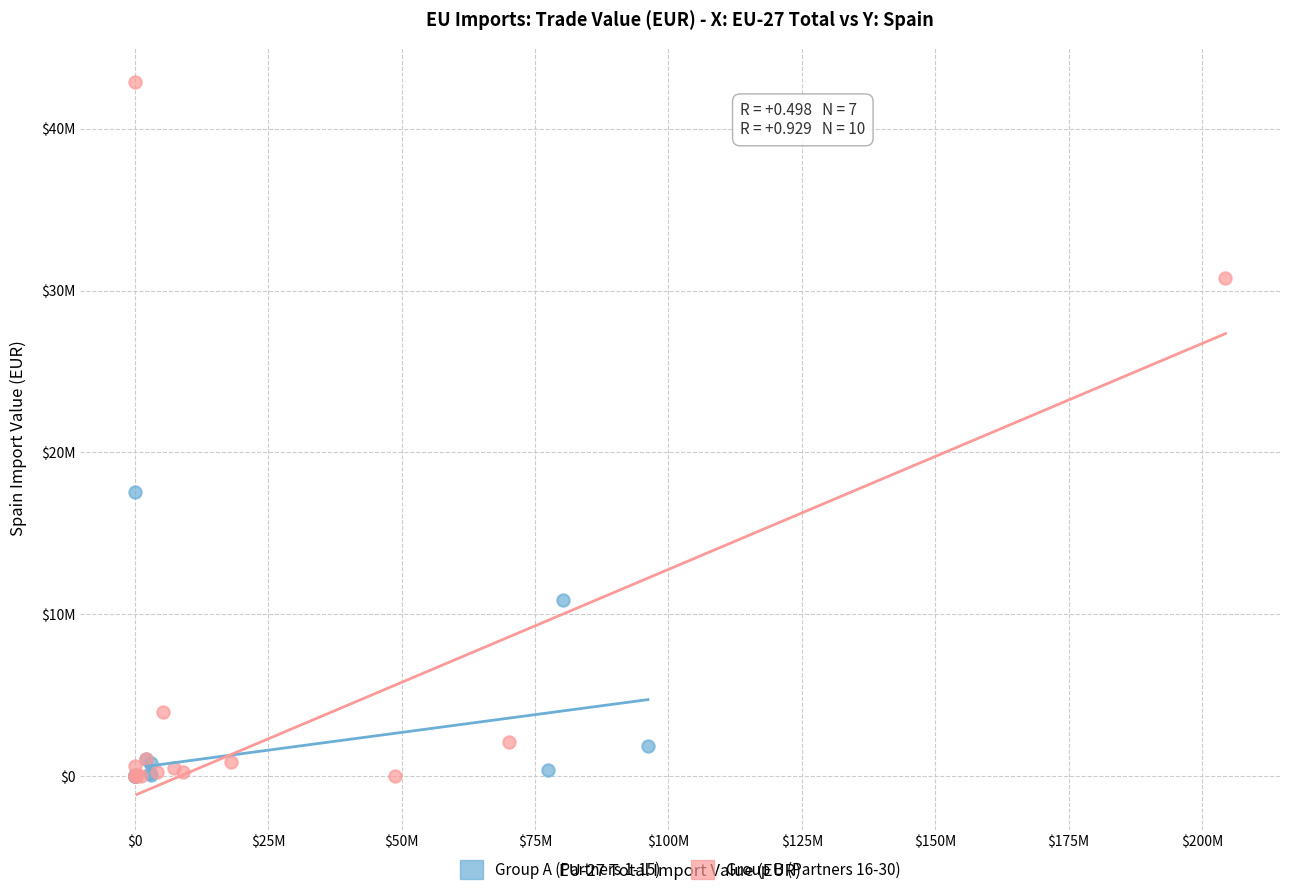

Which series has the largest Y range (max minus min)?

Group B (Partners 16-30)